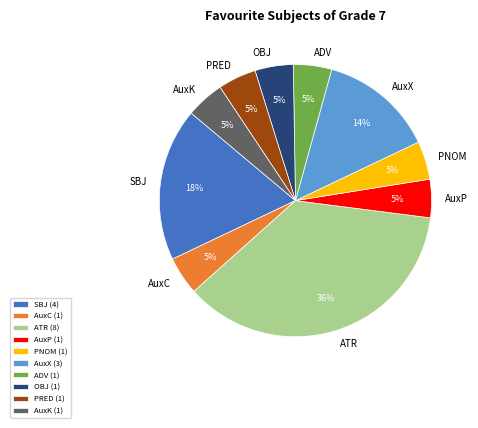

Between AuxX and AuxK, which is larger?

AuxX